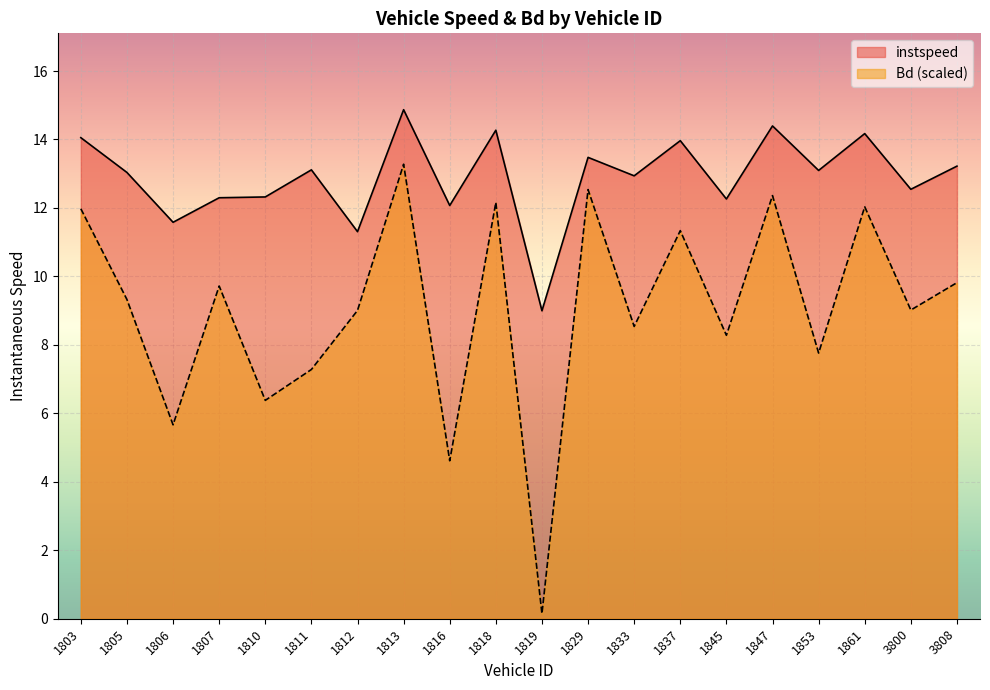

The value of instspeed at 1818 is 14.3. True or false?

True